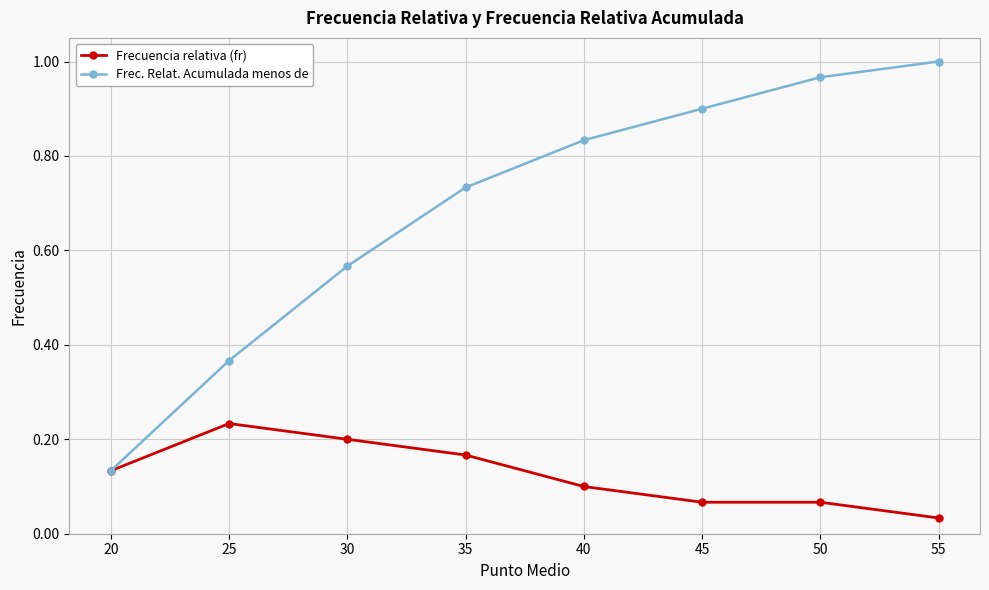

At which category does the chart reach its minimum across all series?

55